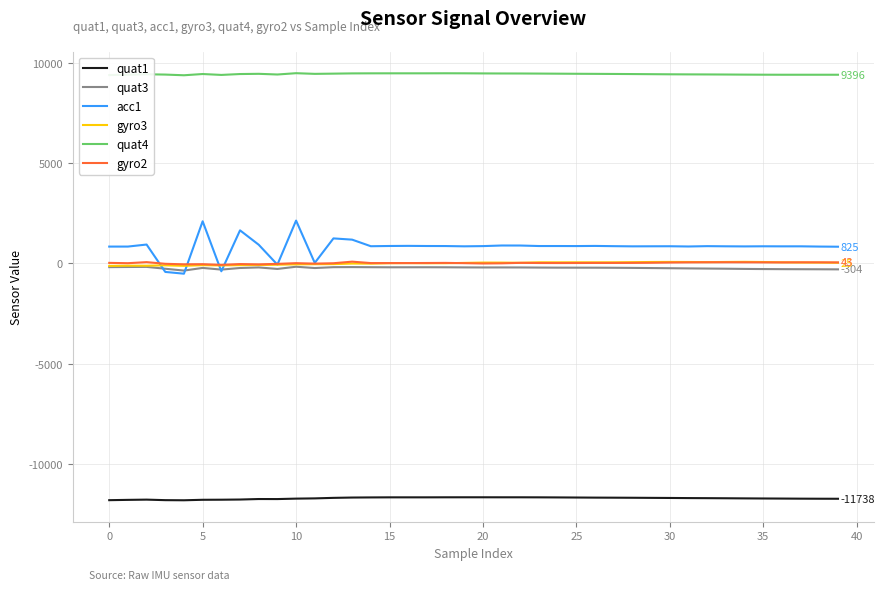

Which series has the largest range (max minus min)?

acc1